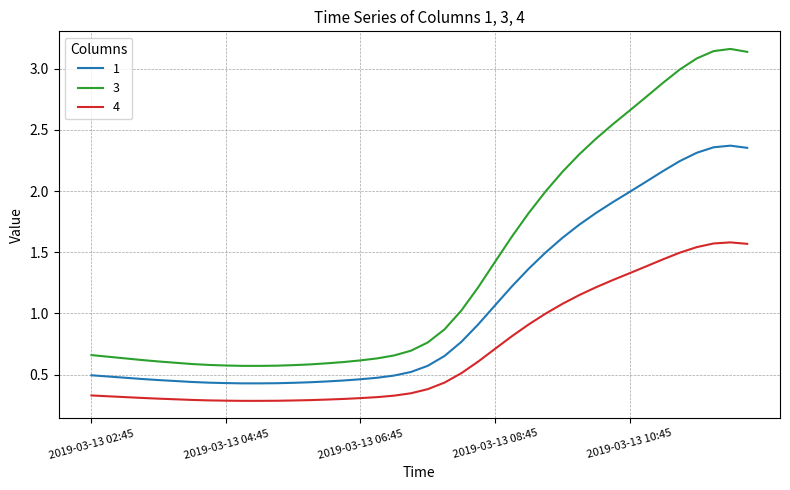

True or false: 3 and 1 intersect in this chart.

False